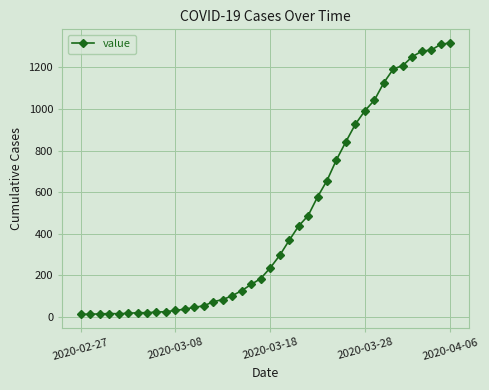

What is the sum of all values?

18666